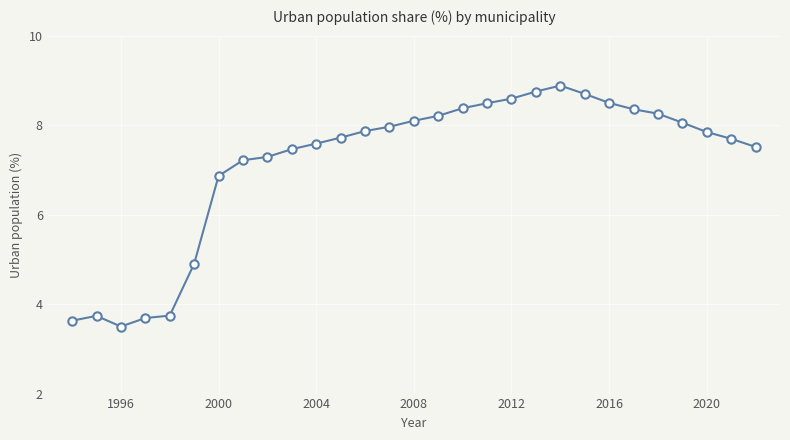

True or false: there are more than 1 points higher than both neighbors.

True